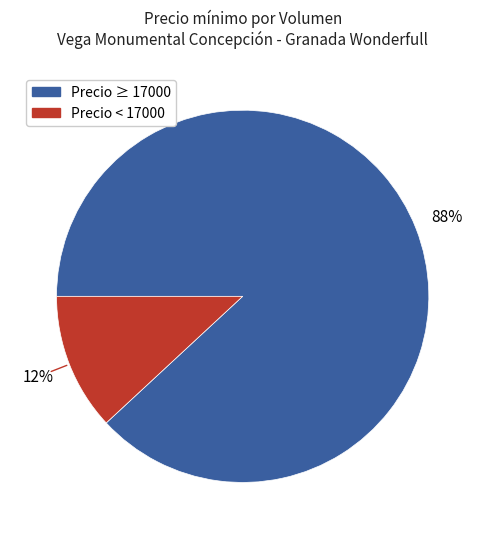

To the nearest percent, what is the difference between the largest and smallest slice percentages?

76%